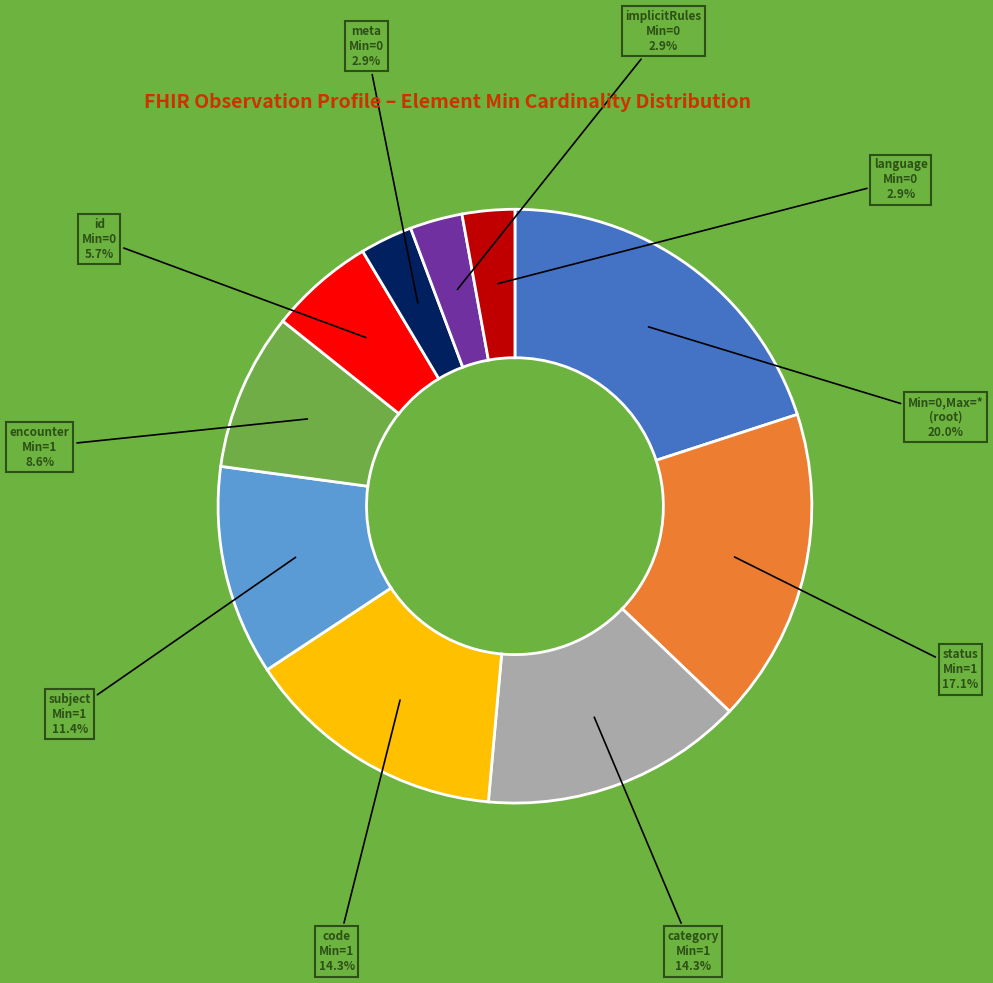

Does any single category account for the majority?

No